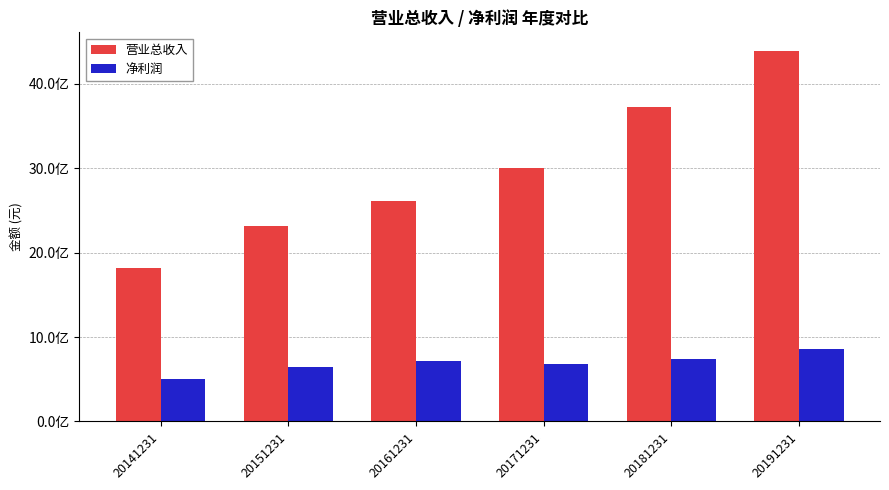

Does the chart contain any negative values?

No